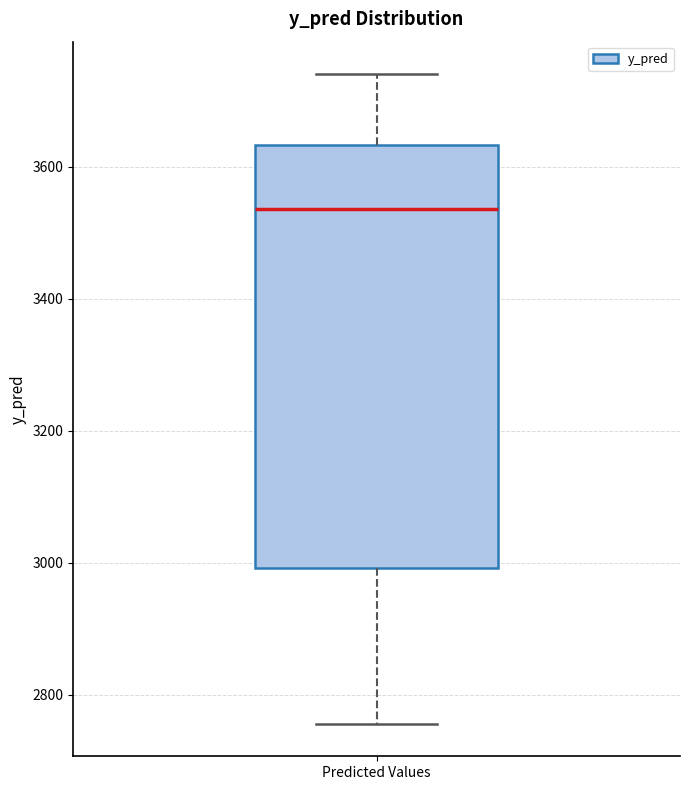

Read this box plot against the y-axis: the position of the median line, the range covered by the box, and the ends of both whiskers. The values are not printed on the chart, so give them approximately, as read against the axis.

median 3540, box 3000 to 3640, whiskers 2760 to 3740